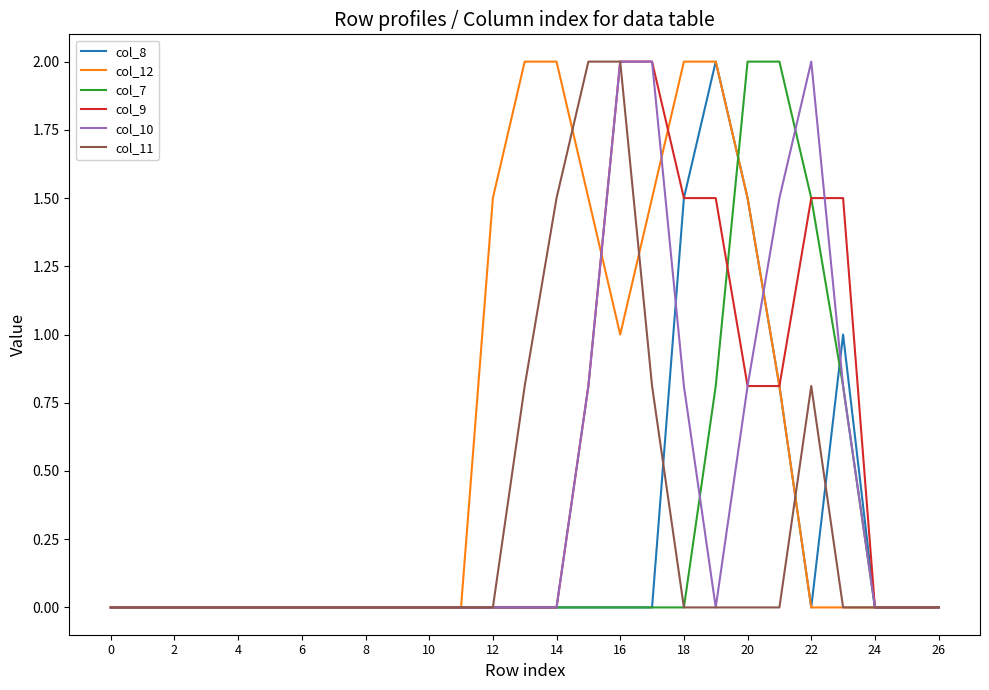

Which series has the largest total across all categories?

col_12